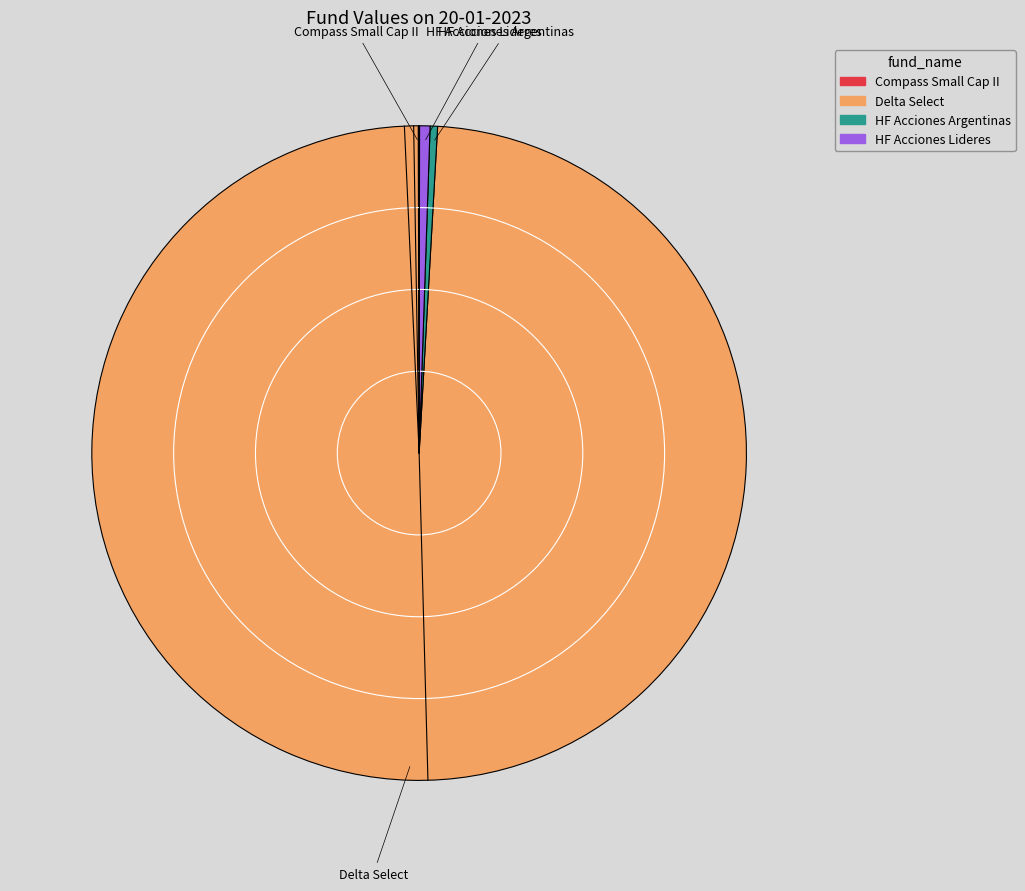

Does Delta Select represent more than half of the total?

Yes